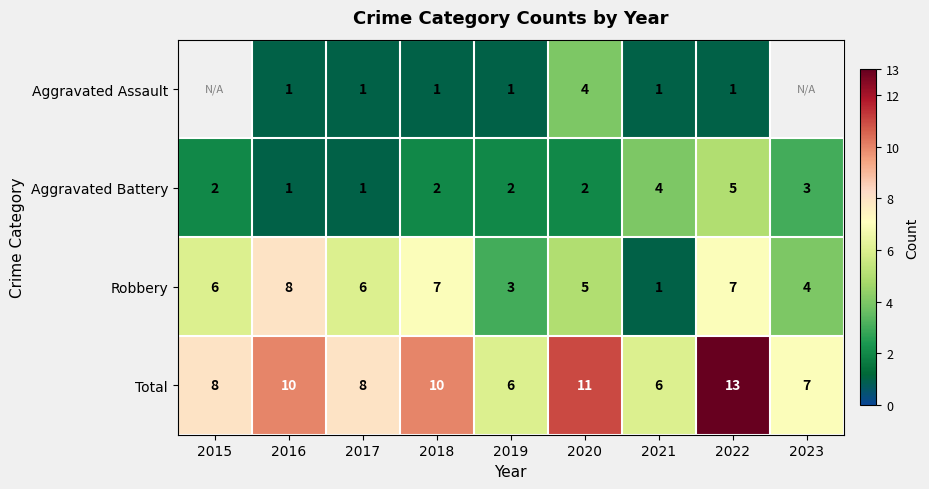

What is the smallest value displayed?

1.0